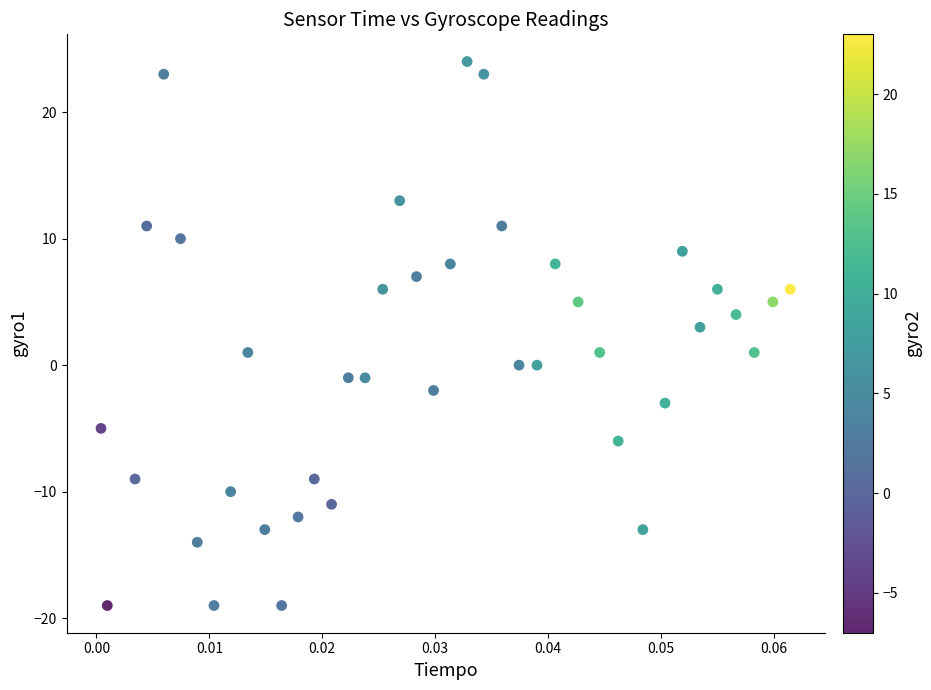

What is the range of Y values (max minus min)?

43